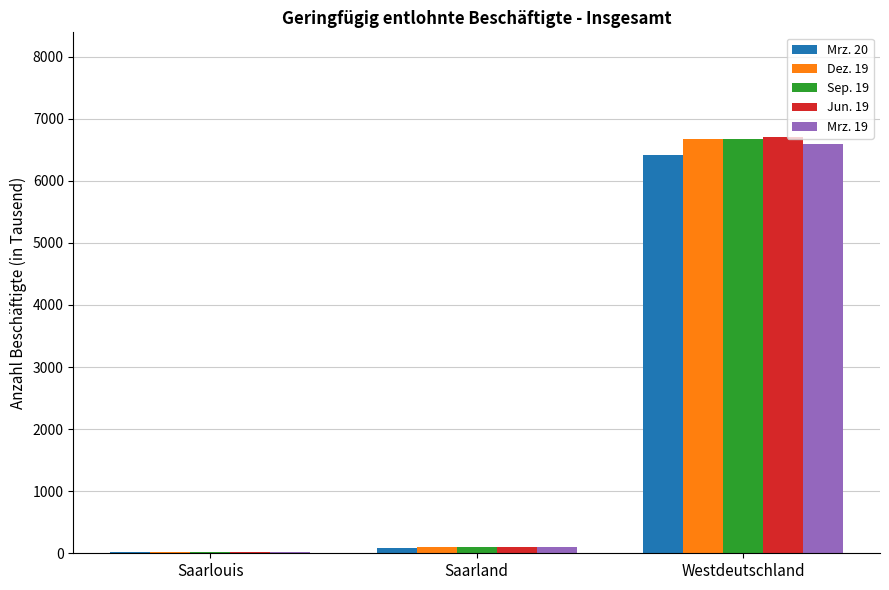

What are all the series names shown in the legend?

Mrz. 20, Dez. 19, Sep. 19, Jun. 19, Mrz. 19